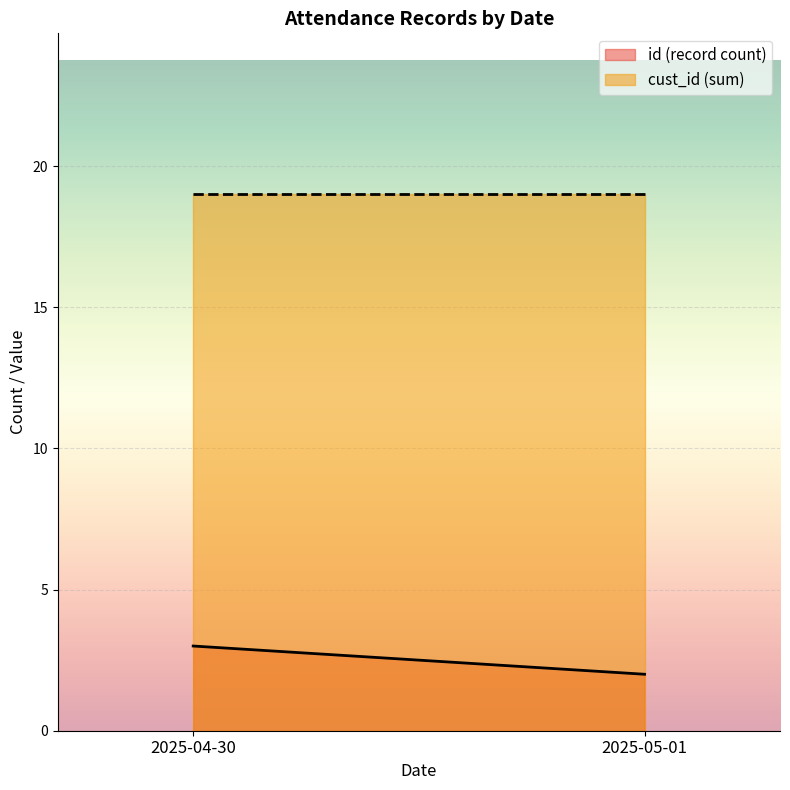

What is the sum of the id (record count) values at 2025-04-30 and 2025-05-01?

5